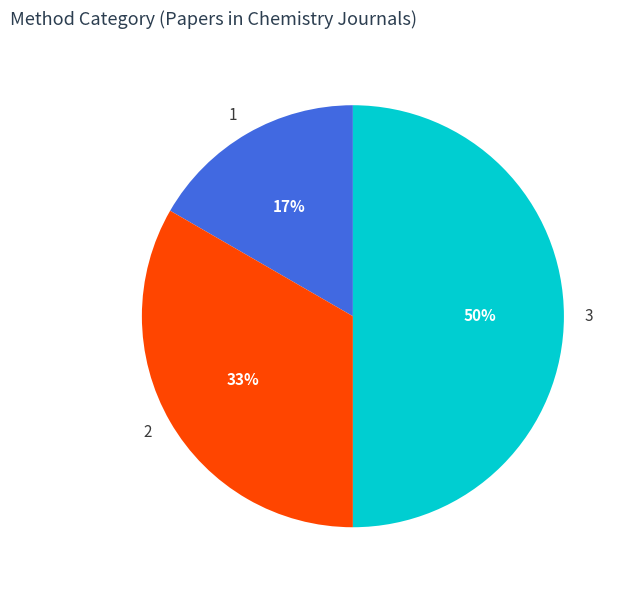

To the nearest percent, what is the difference between the largest and smallest slice percentages?

33%